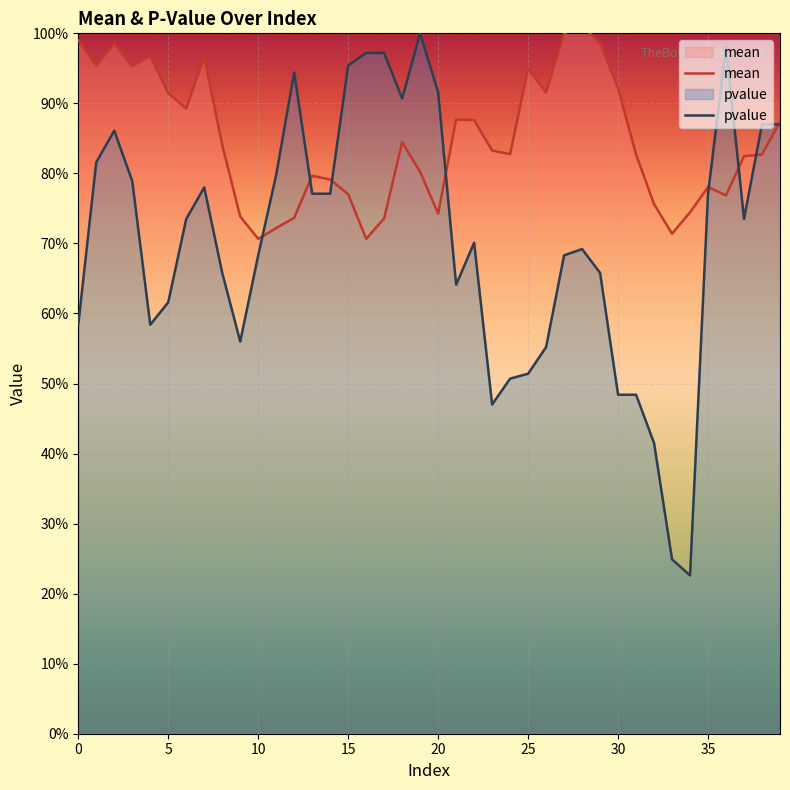

How many intersections are there between mean and pvalue?

8